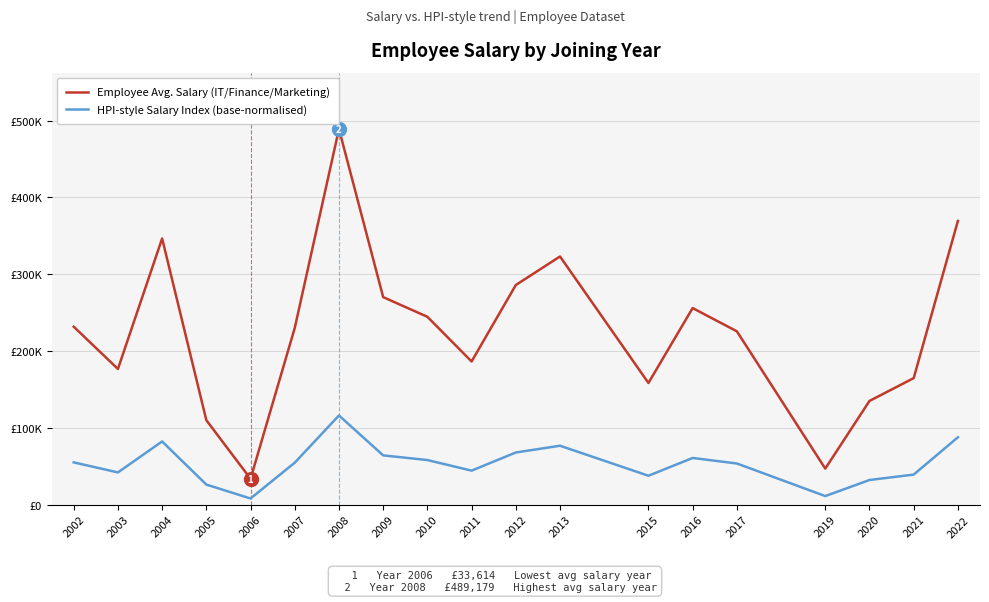

Does the chart display data point markers on the line(s)?

No